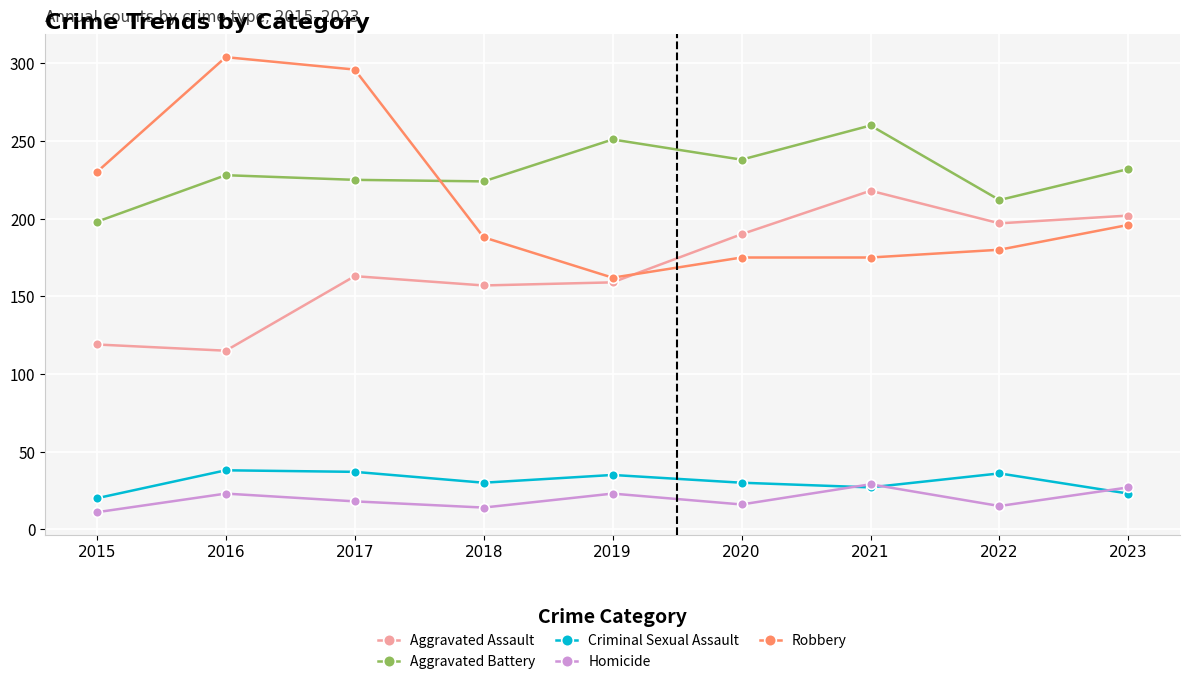

True or false: Robbery has more than 2 interior local peaks.

False